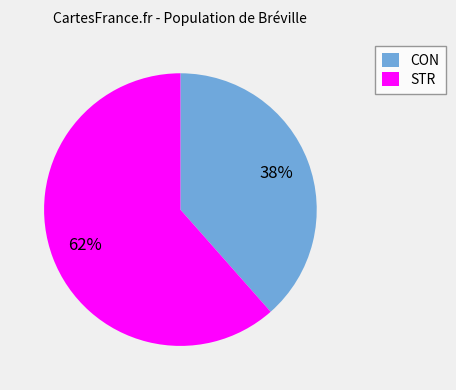

To the nearest percent, what percentage of the pie is STR?

62%